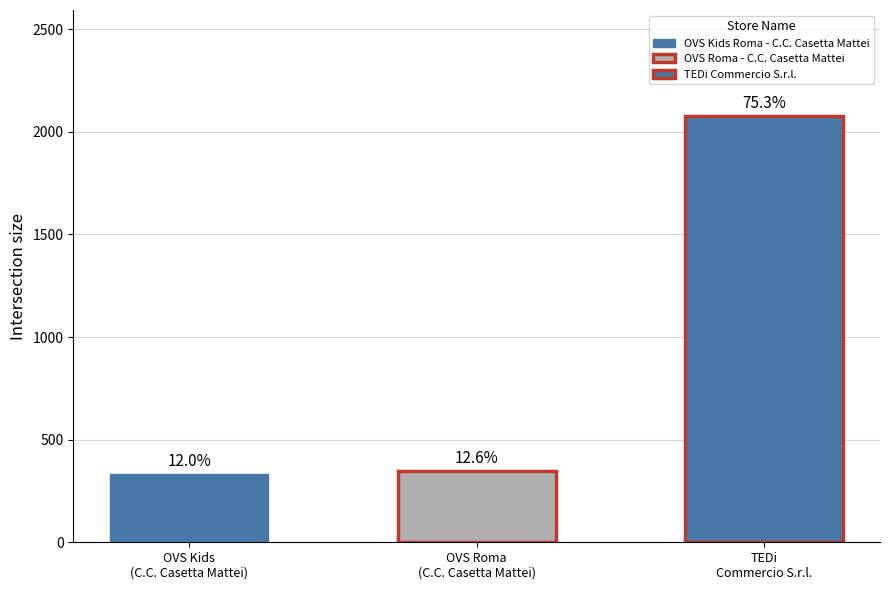

Does the chart contain any negative values?

No